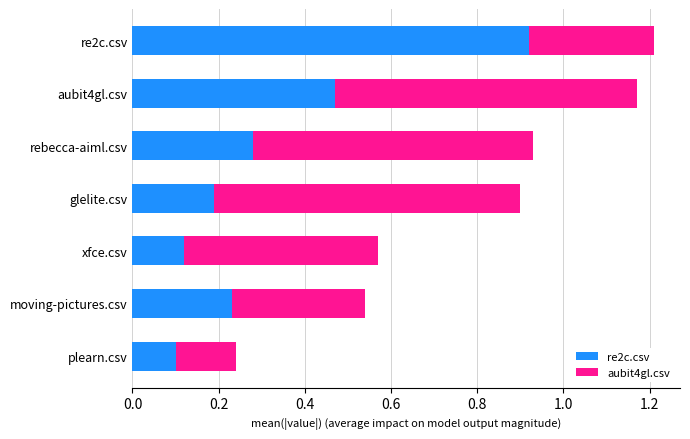

What is the difference between the maximum and second lowest values in the re2c.csv series?

0.8